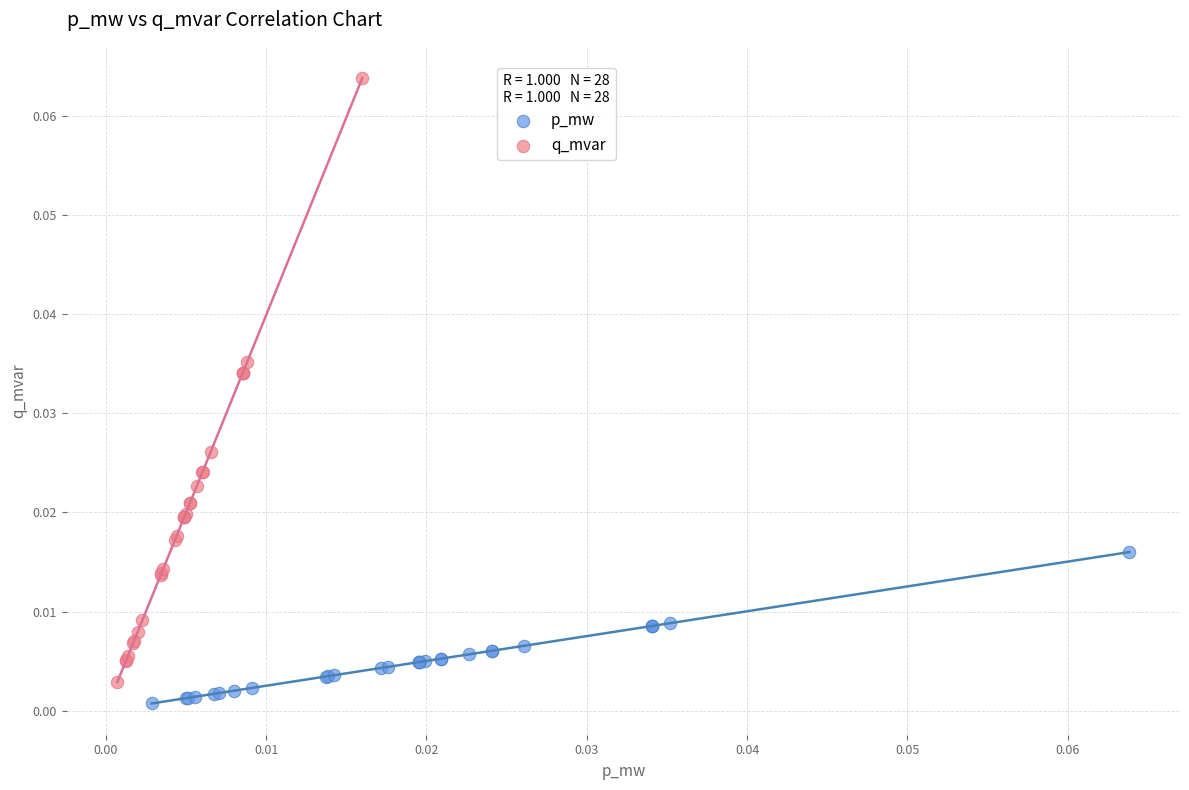

Which series has the largest Y range (max minus min)?

q_mvar